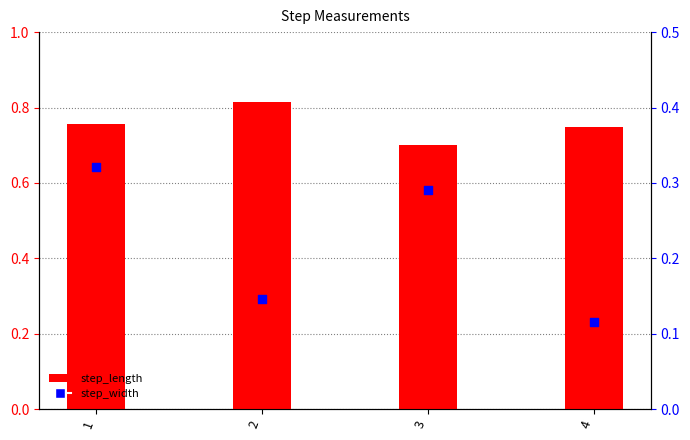

Which series has the largest total across all categories?

step_length